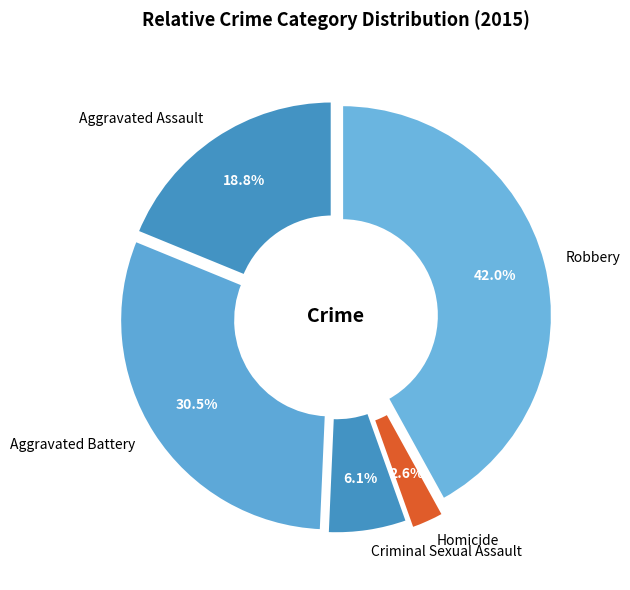

What percentage is the Homicide slice, to the nearest percent?

3%